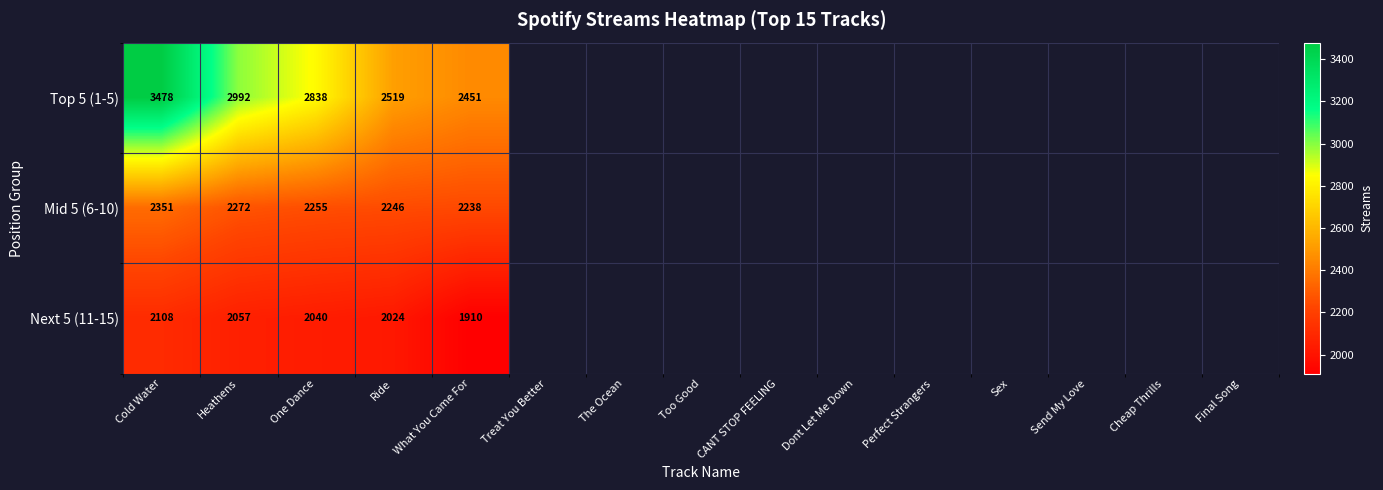

What is the sum of all Top 5 (1-5) values?

14278